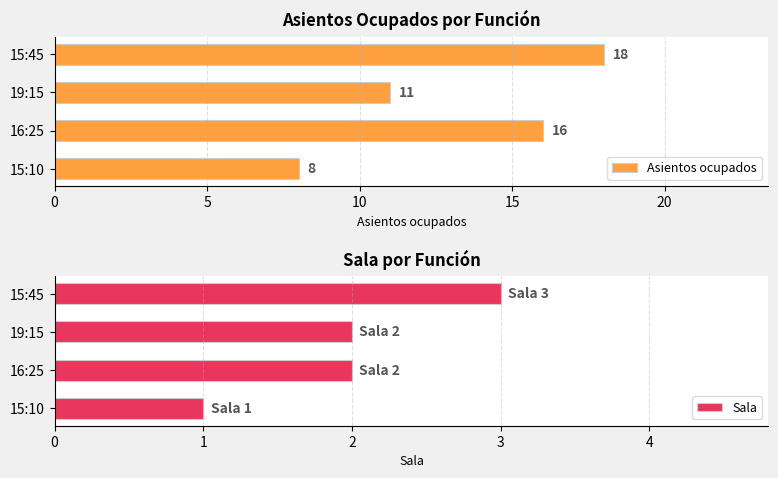

What is the sum of all Asientos ocupados values?

53